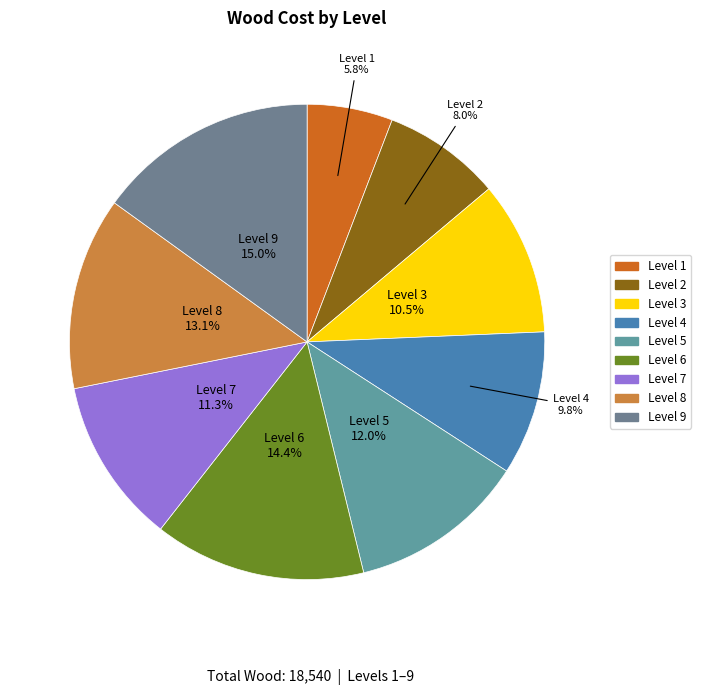

Which category has the smallest portion of the pie?

Level 1